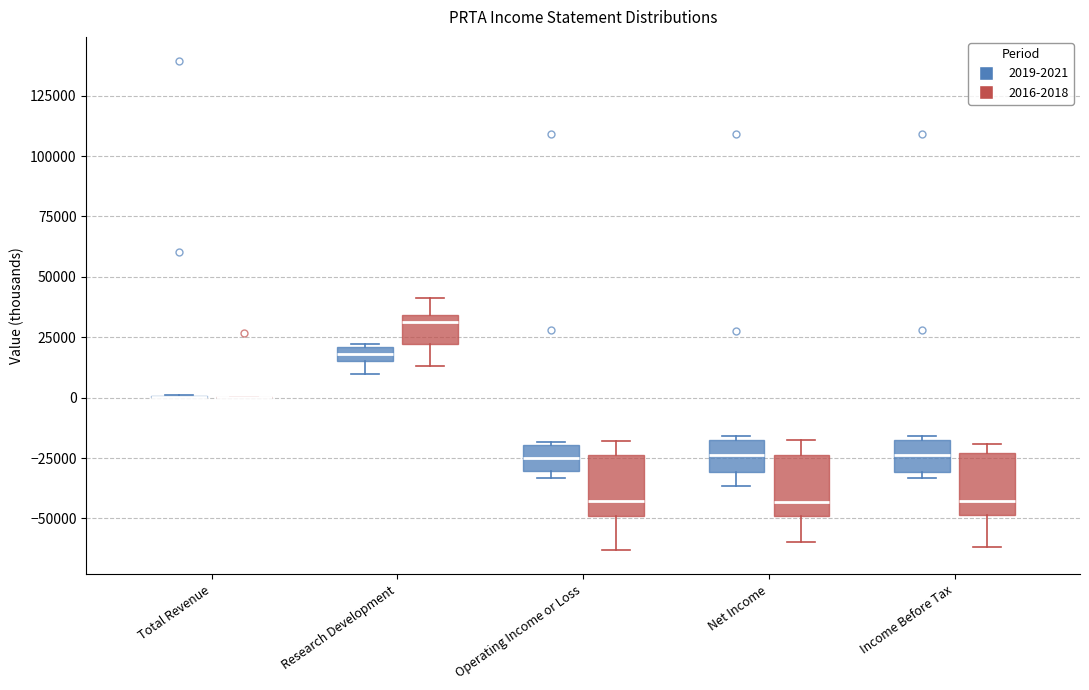

Where does the median line of the box for Research Development (2016-2018) sit on the y-axis? The values are not printed on the chart, so give them approximately, as read against the axis.

30000